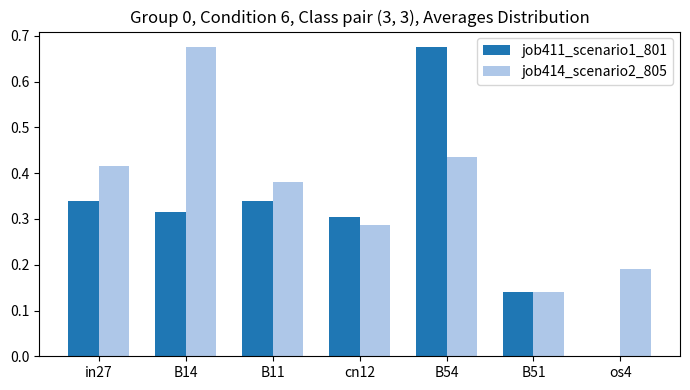

True or false: job411_scenario1_801 has a value of 0.2 at B51.

False